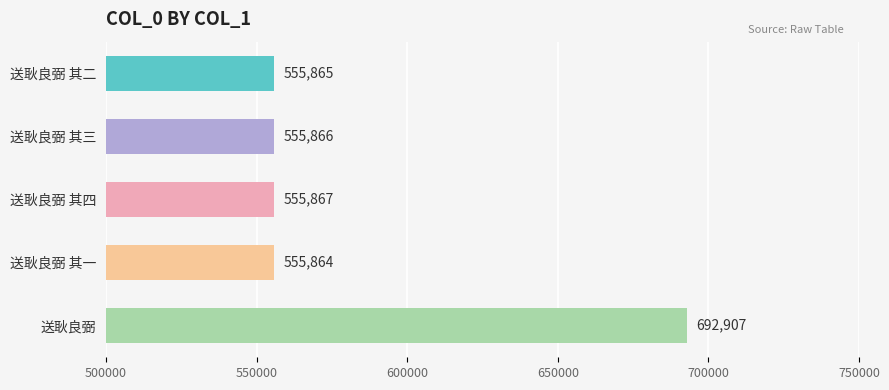

Between 送耿良弼 其一 and 送耿良弼 其二, which is larger?

送耿良弼 其二